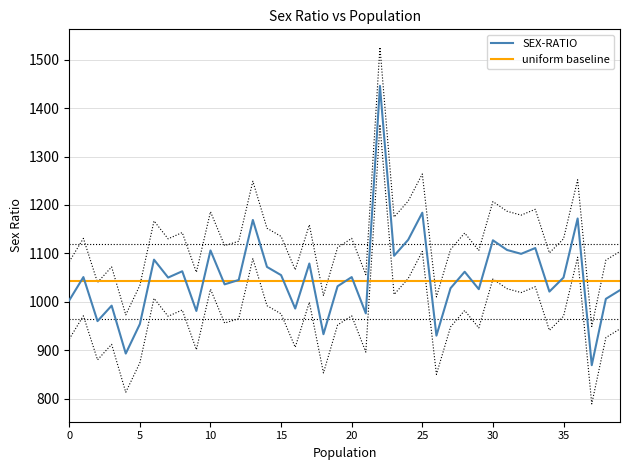

Does the chart have visible grid lines?

Yes